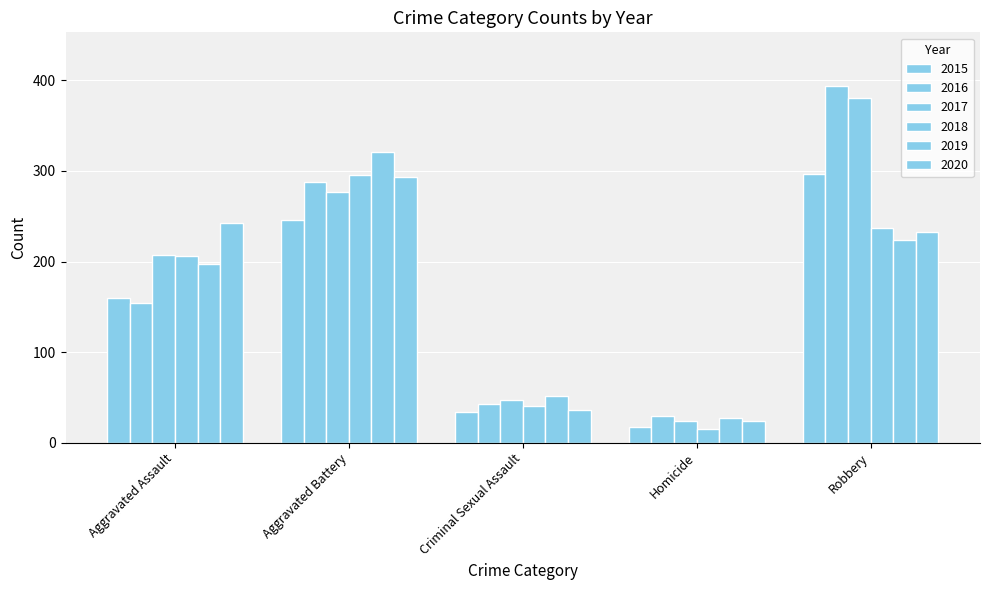

What is the approximate value of 2015 at Robbery?

297